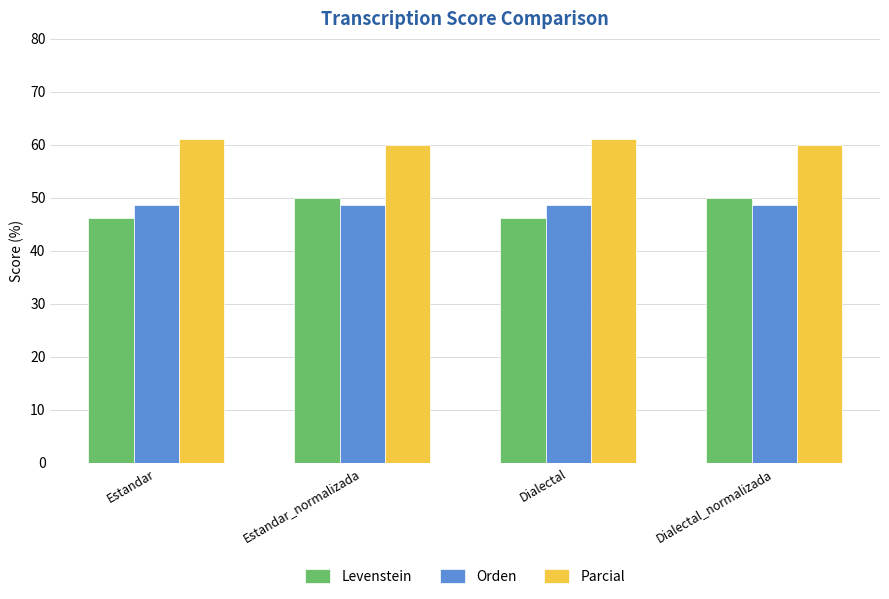

Which series has the largest total across all categories?

Parcial